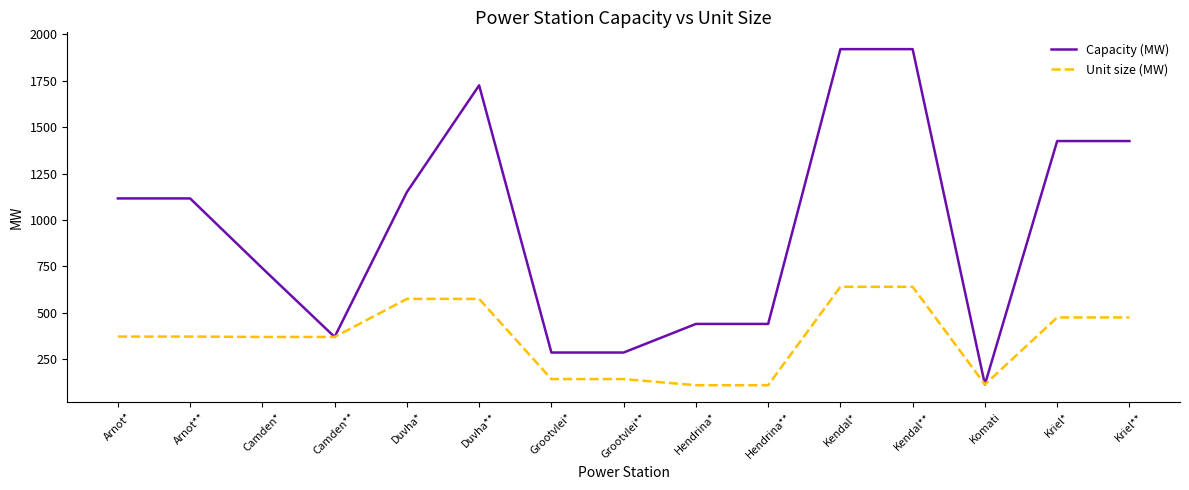

How many lines are shown in the chart?

2